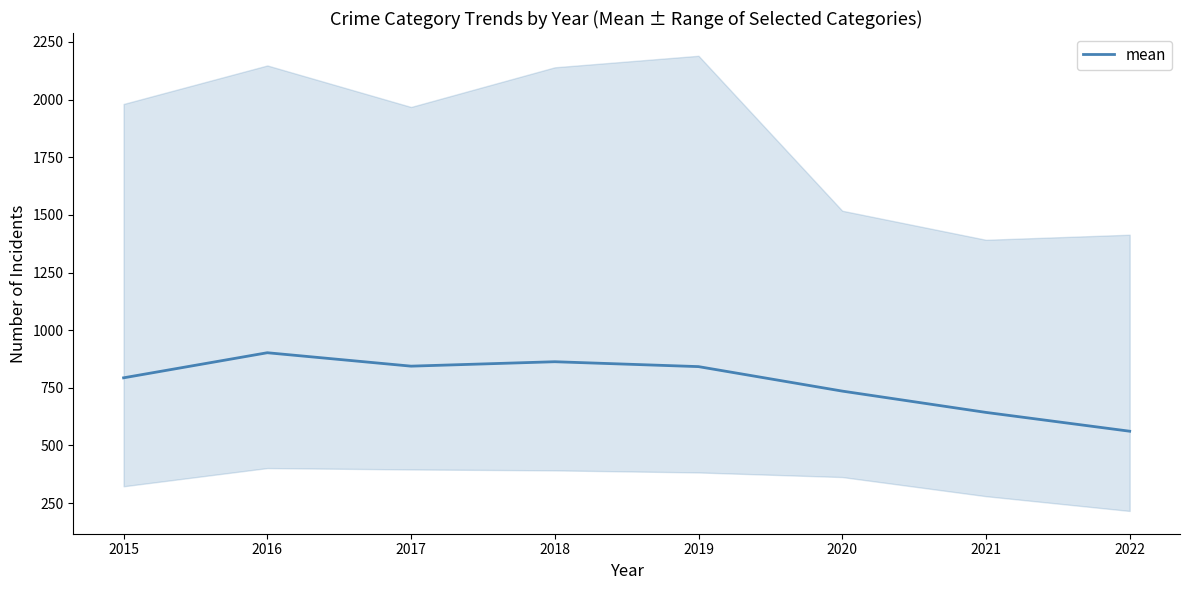

Rank the categories by value from lowest to highest.

2022, 2021, 2020, 2015, 2019, 2017, 2018, 2016